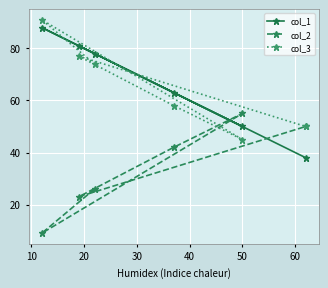

How many interior local valleys does the col_3 series have?

1